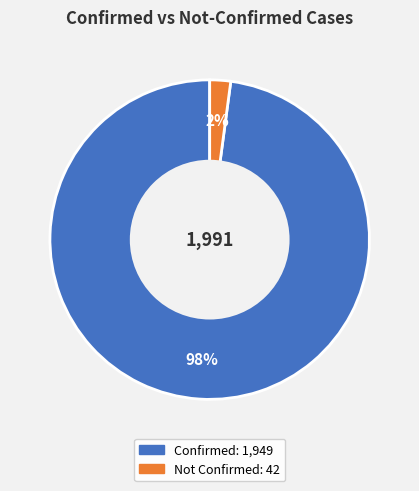

Is there a majority slice in this chart?

Yes